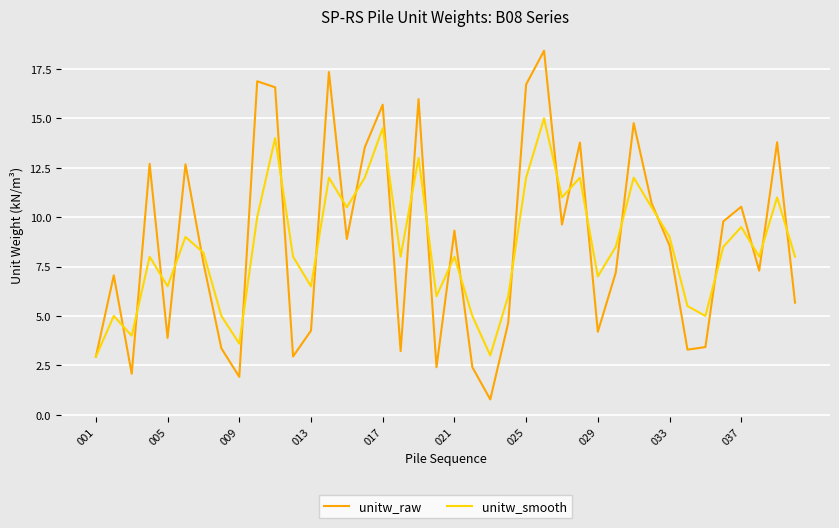

List the series in order of their peak value, highest first.

unitw_raw, unitw_smooth